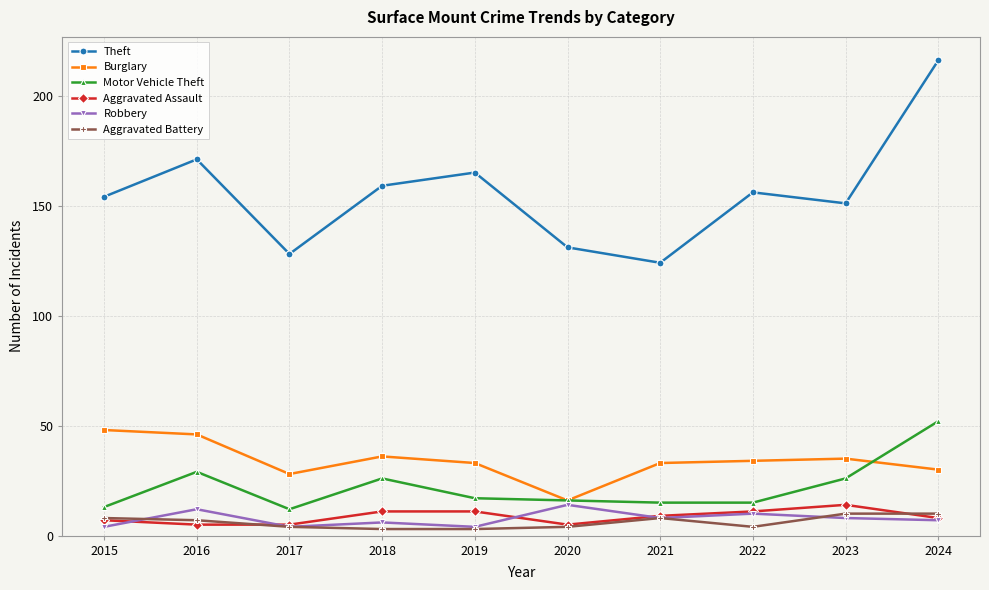

Which series has the largest total across all categories?

Theft